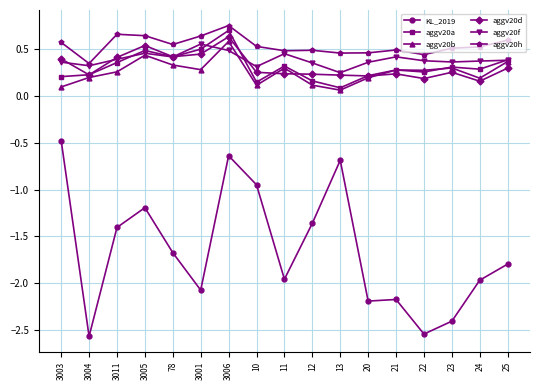

True or false: KL_2019 and aggv20a cross at least once.

False